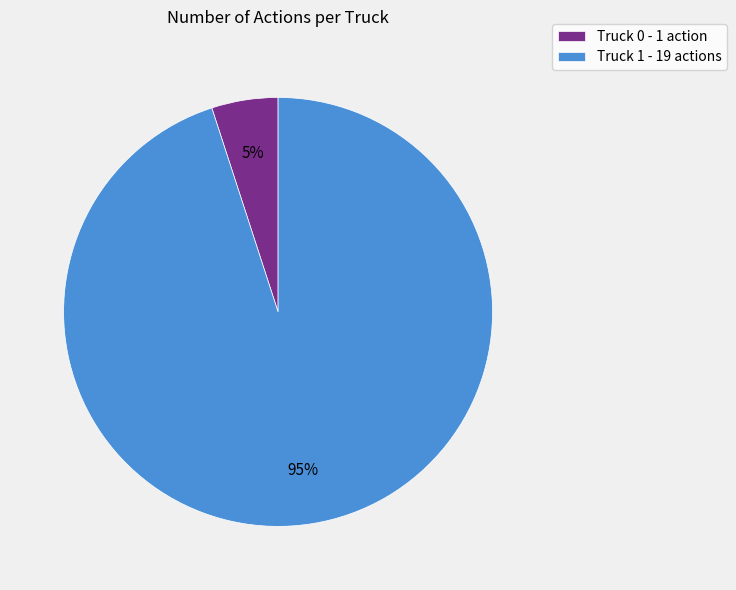

Is the sum of Truck 1 - 19 actions and Truck 0 - 1 action greater than half?

Yes